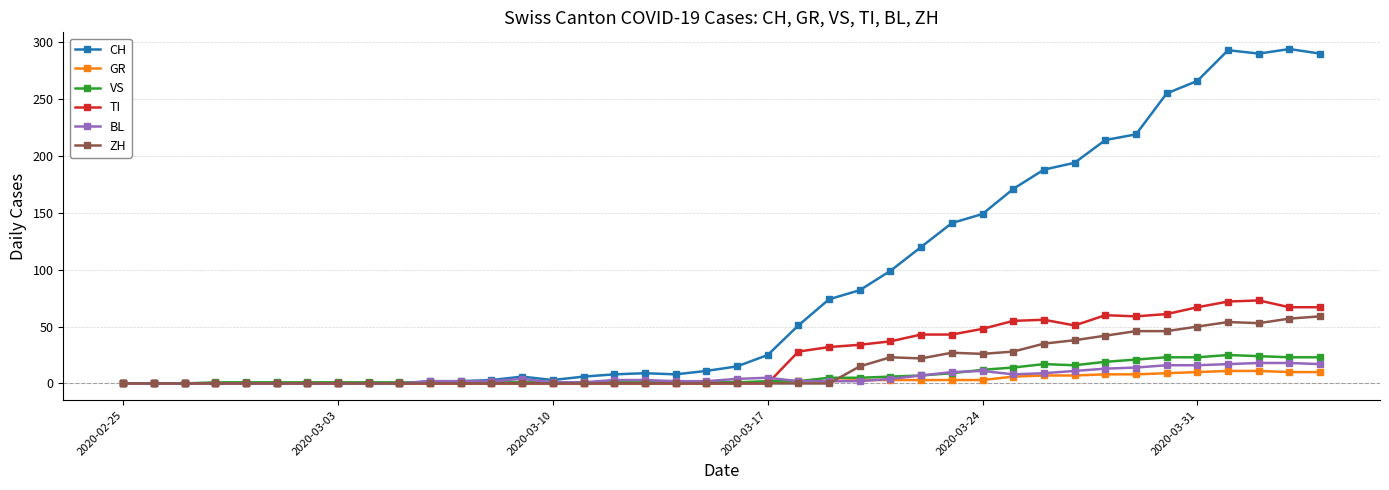

What are all the series names shown in the legend?

CH, GR, VS, TI, BL, ZH